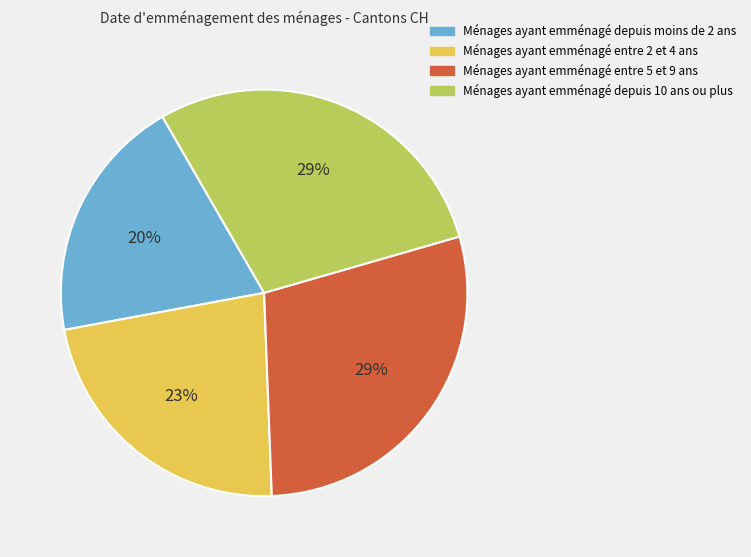

Count the number of slices in the pie.

4